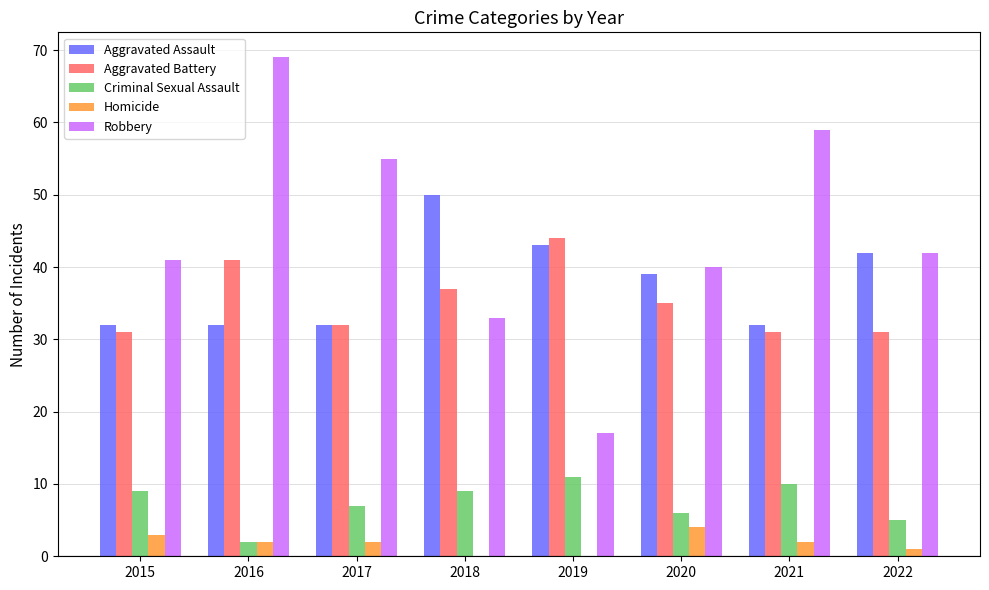

What value does the Robbery series have at 2018?

33